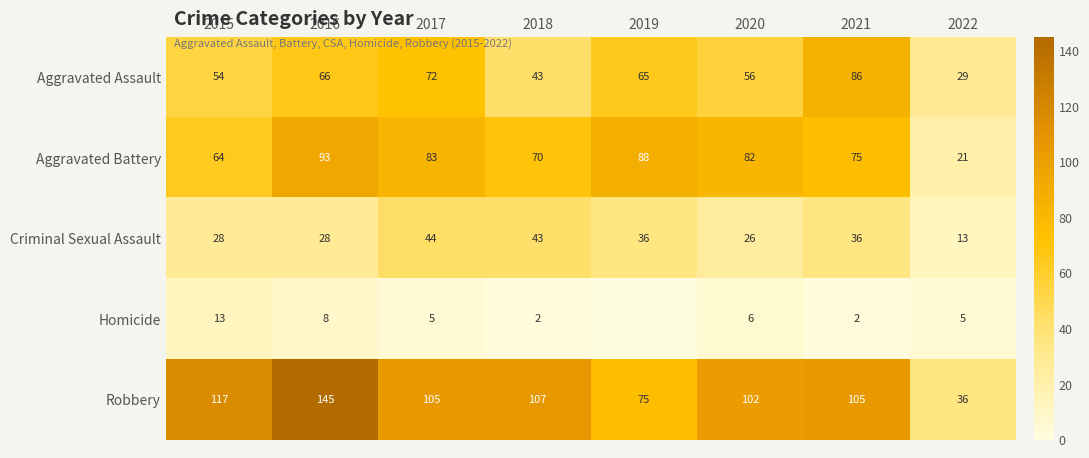

What is the difference between the highest and lowest values at 2021?

103